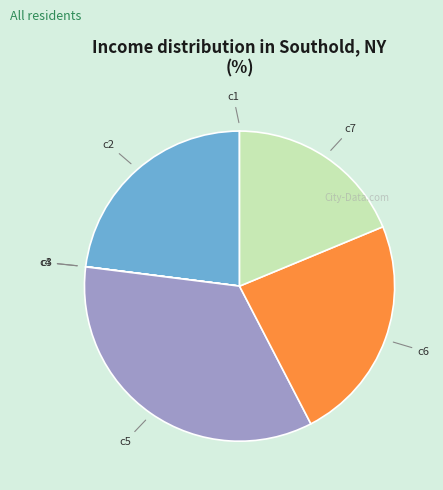

True or false: c5 accounts for 35% of the total.

True